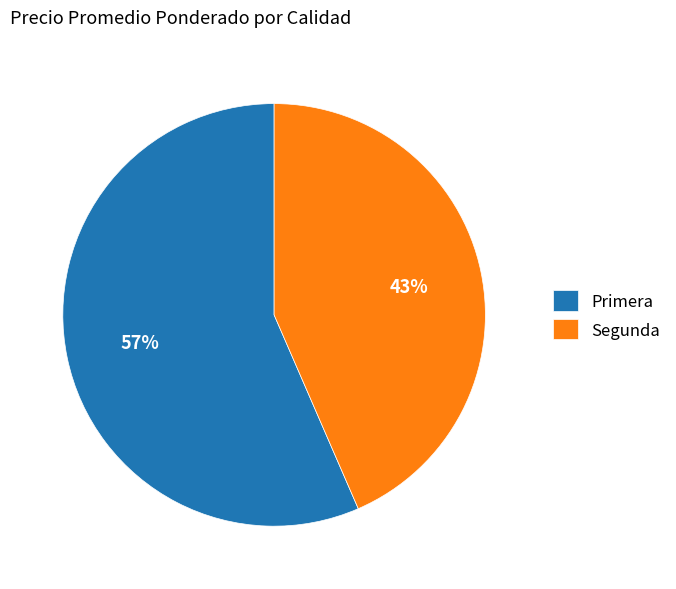

Which category has the biggest portion of the pie?

Primera